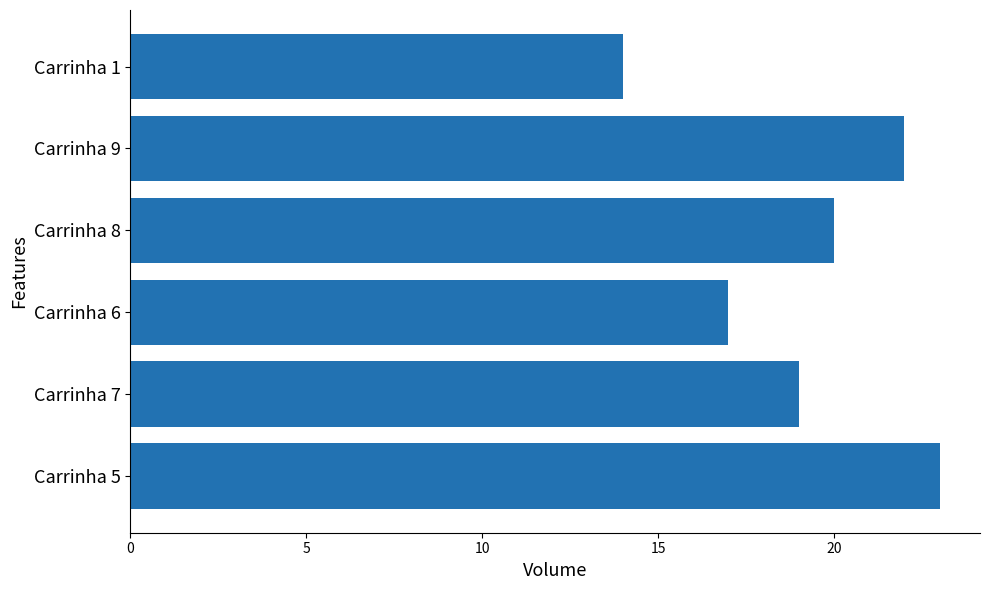

The value at Carrinha 6 is 17. True or false?

True